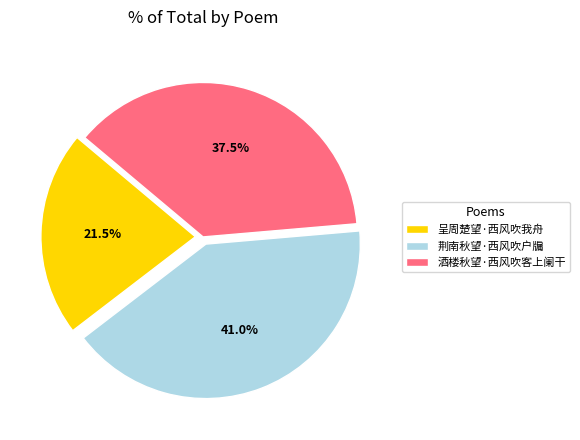

What is the largest slice in the pie chart?

荆南秋望·西风吹户牖